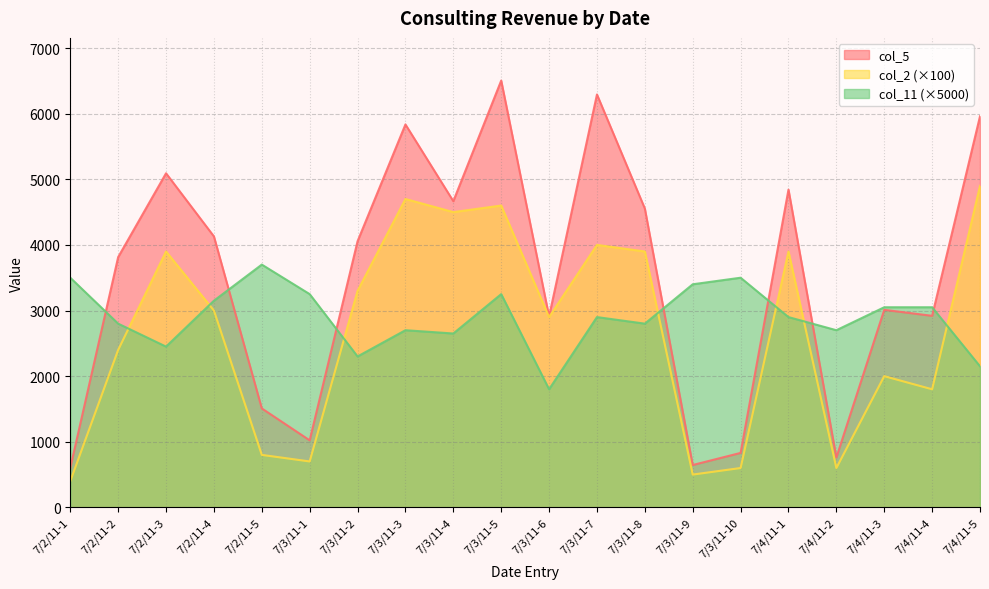

What is the label of the 9th point from the right?

7/3/11-7